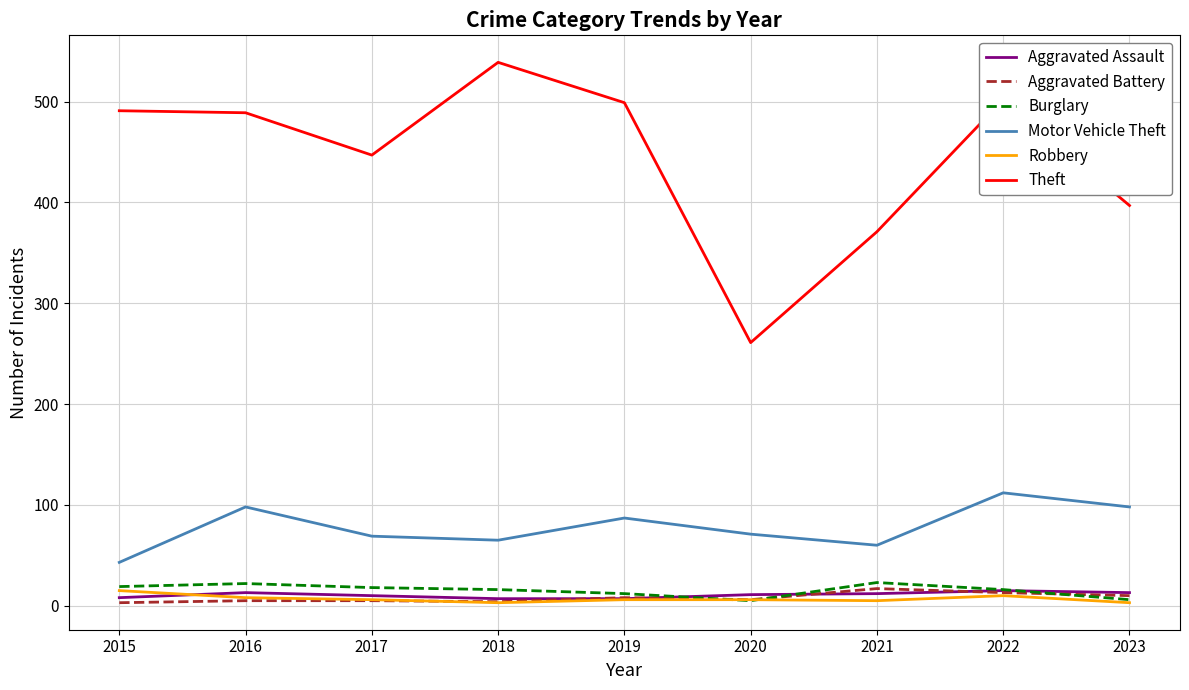

At which label does Theft first exceed 489?

2015